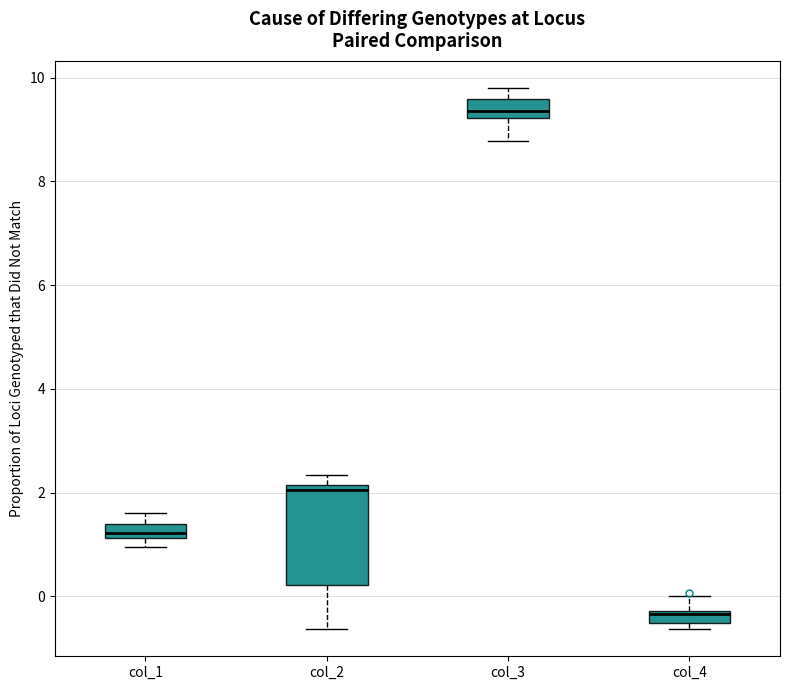

Which box's median line is the lowest?

col_4